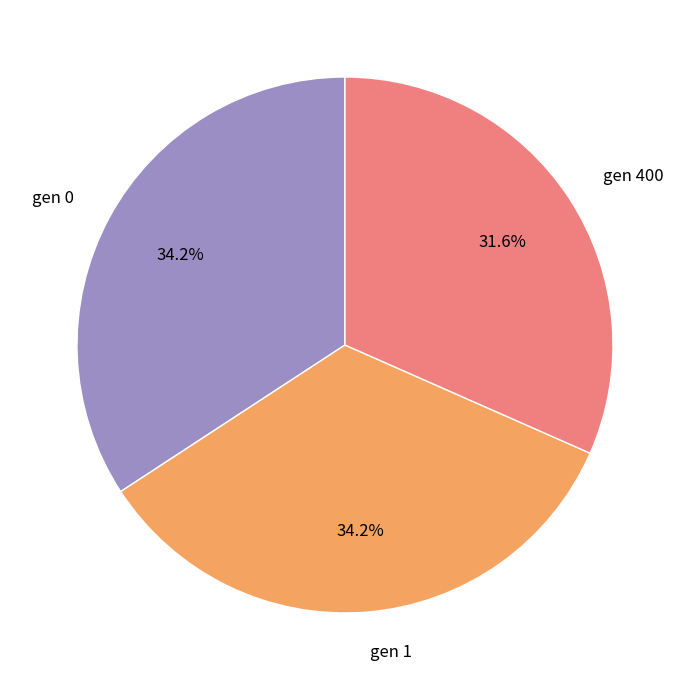

Is gen 400 the majority of the pie?

No